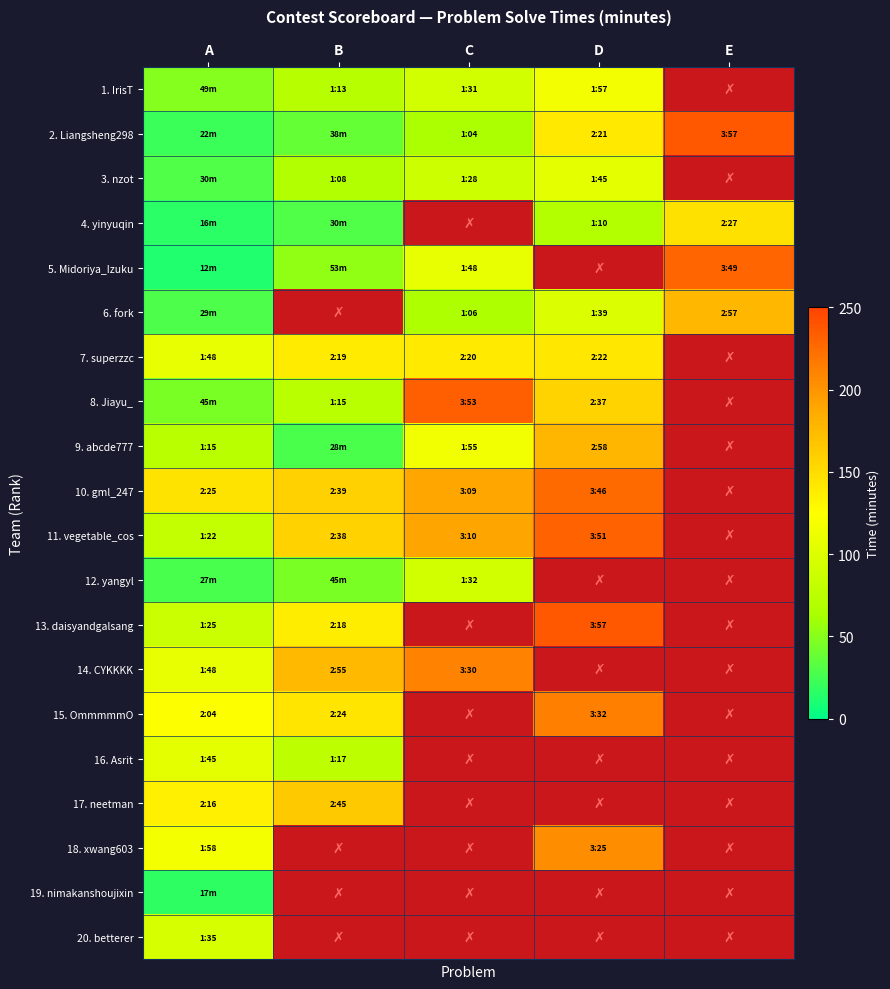

How many values in 9. abcde777 are above zero?

4